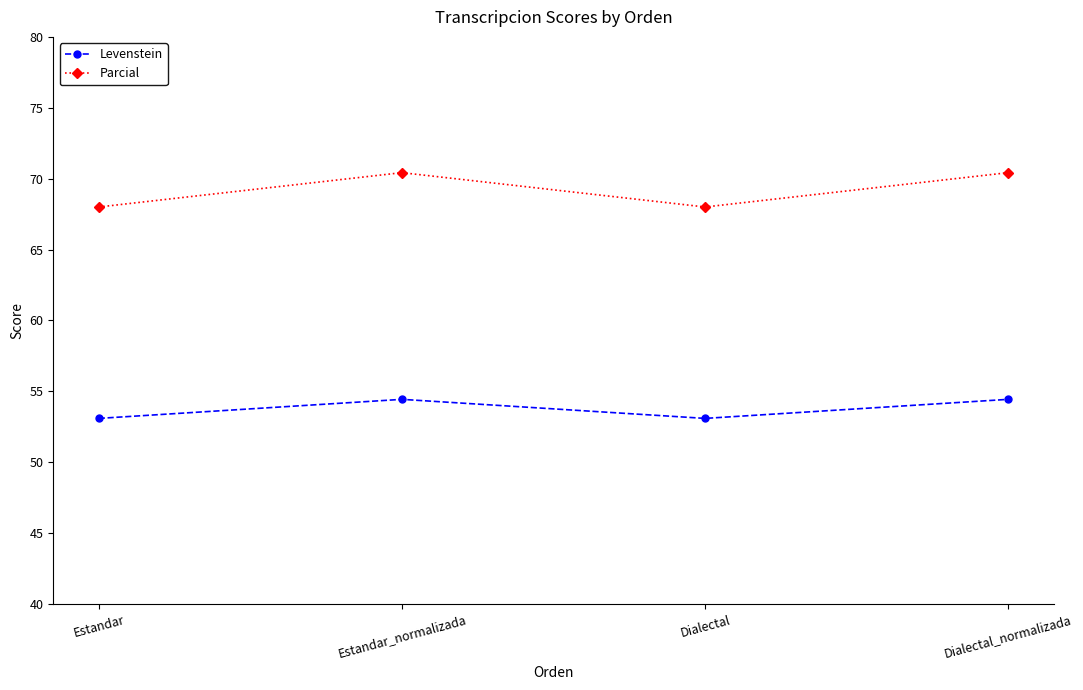

What is the smallest value displayed?

53.1